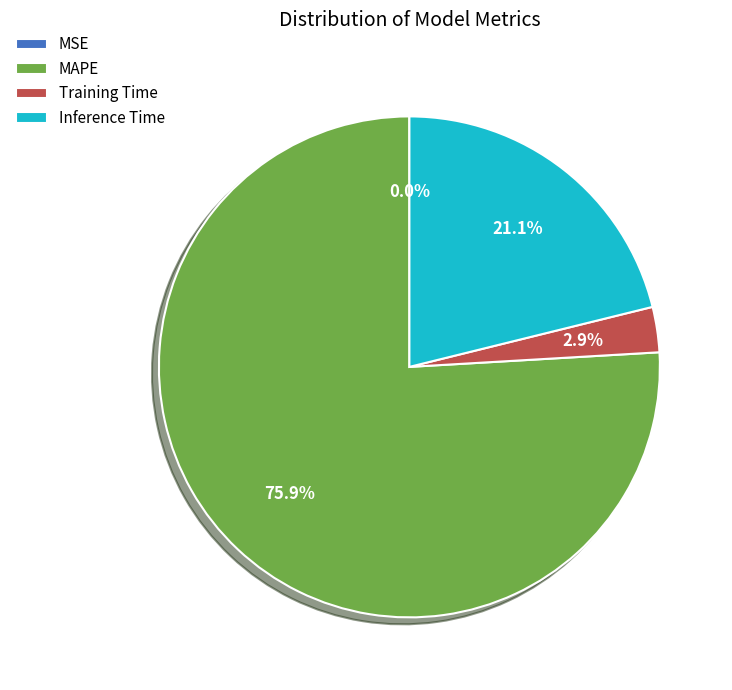

Is the sum of MAPE and Inference Time greater than half?

Yes